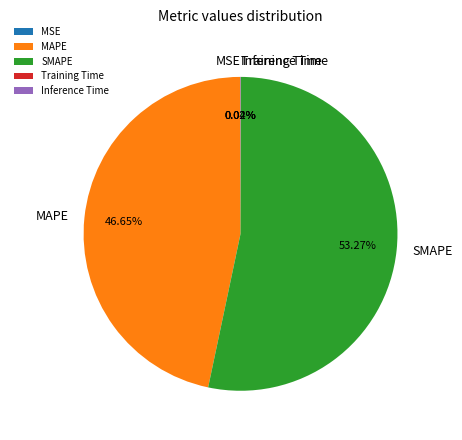

Which category has the biggest portion of the pie?

SMAPE